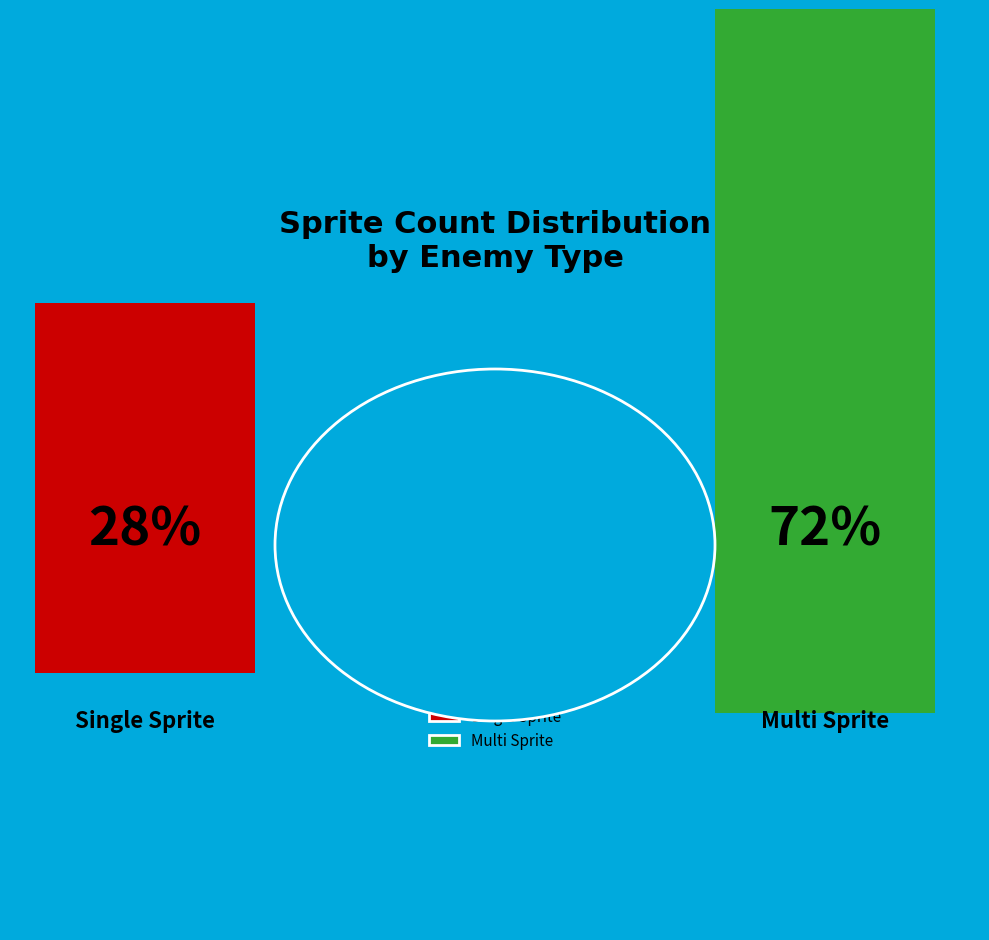

Rank the categories by value from lowest to highest.

Single Sprite, Multi Sprite